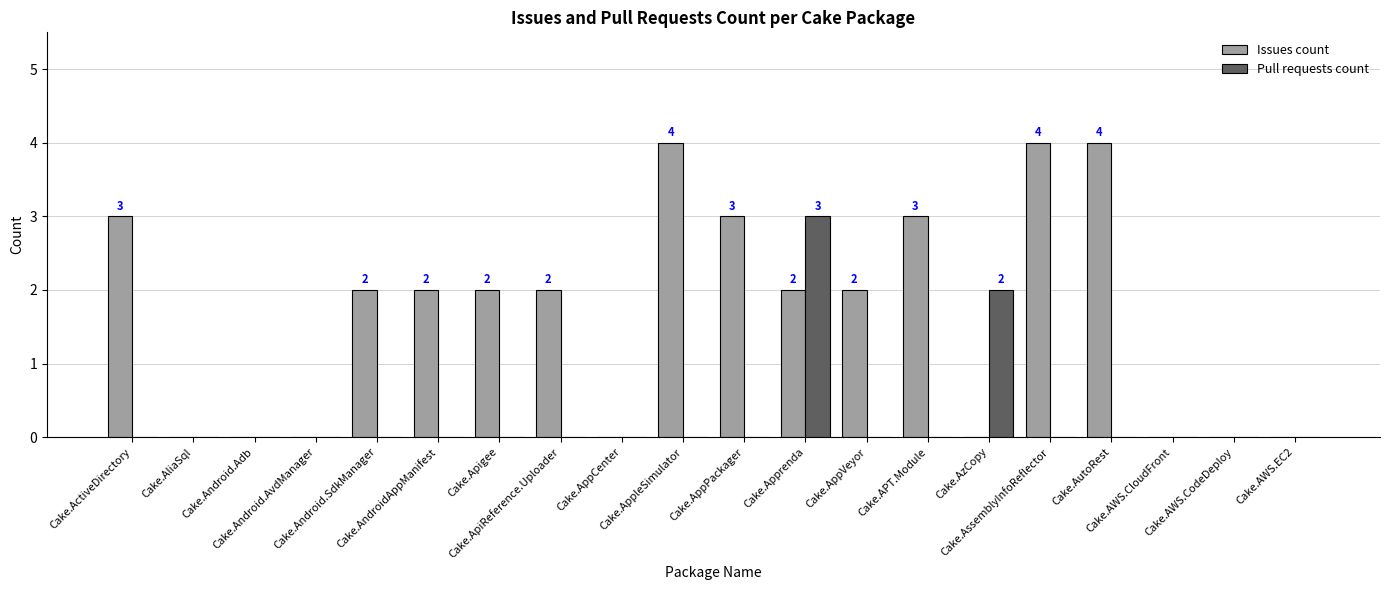

The value of Issues count at Cake.Apprenda is 3. True or false?

False